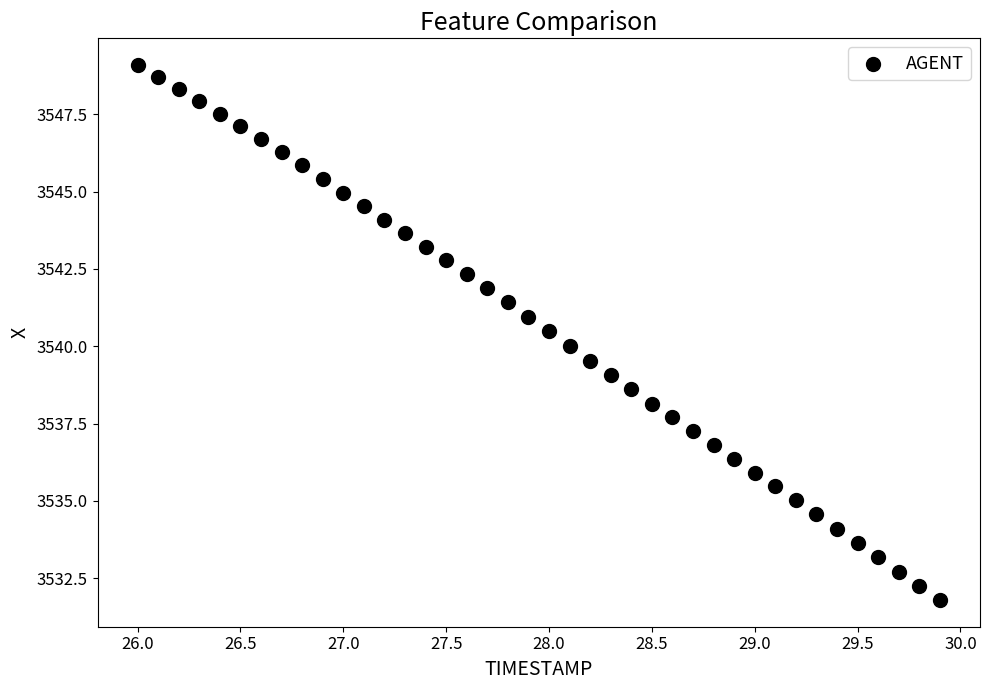

What is the range of Y values (max minus min)?

17.3